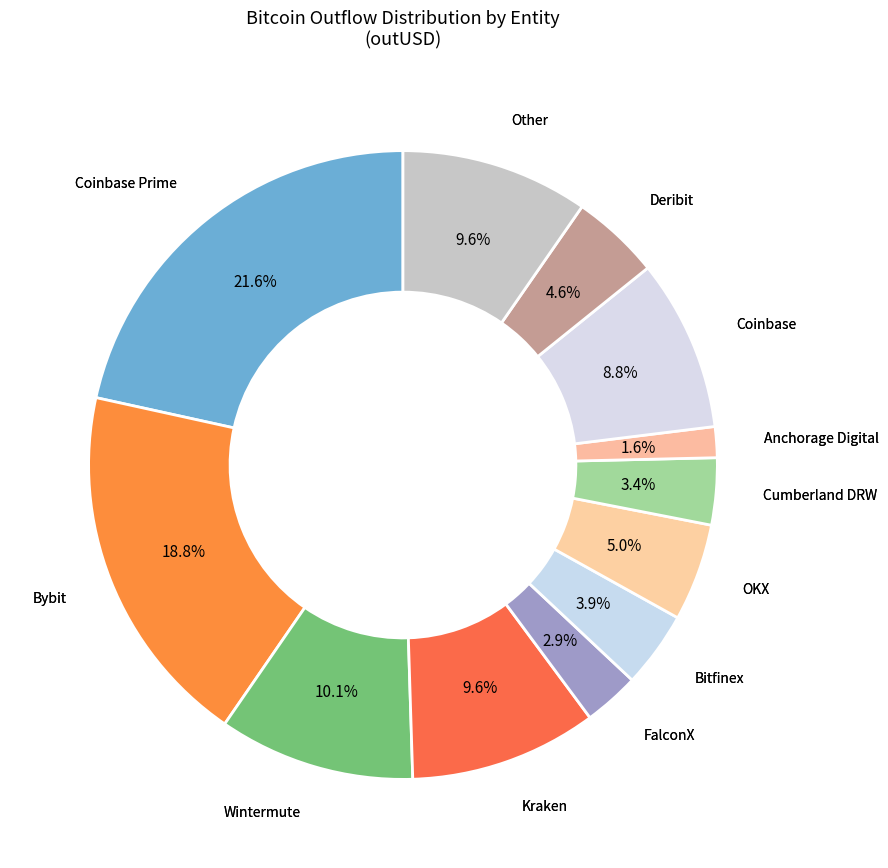

How many slices are in this pie chart?

12